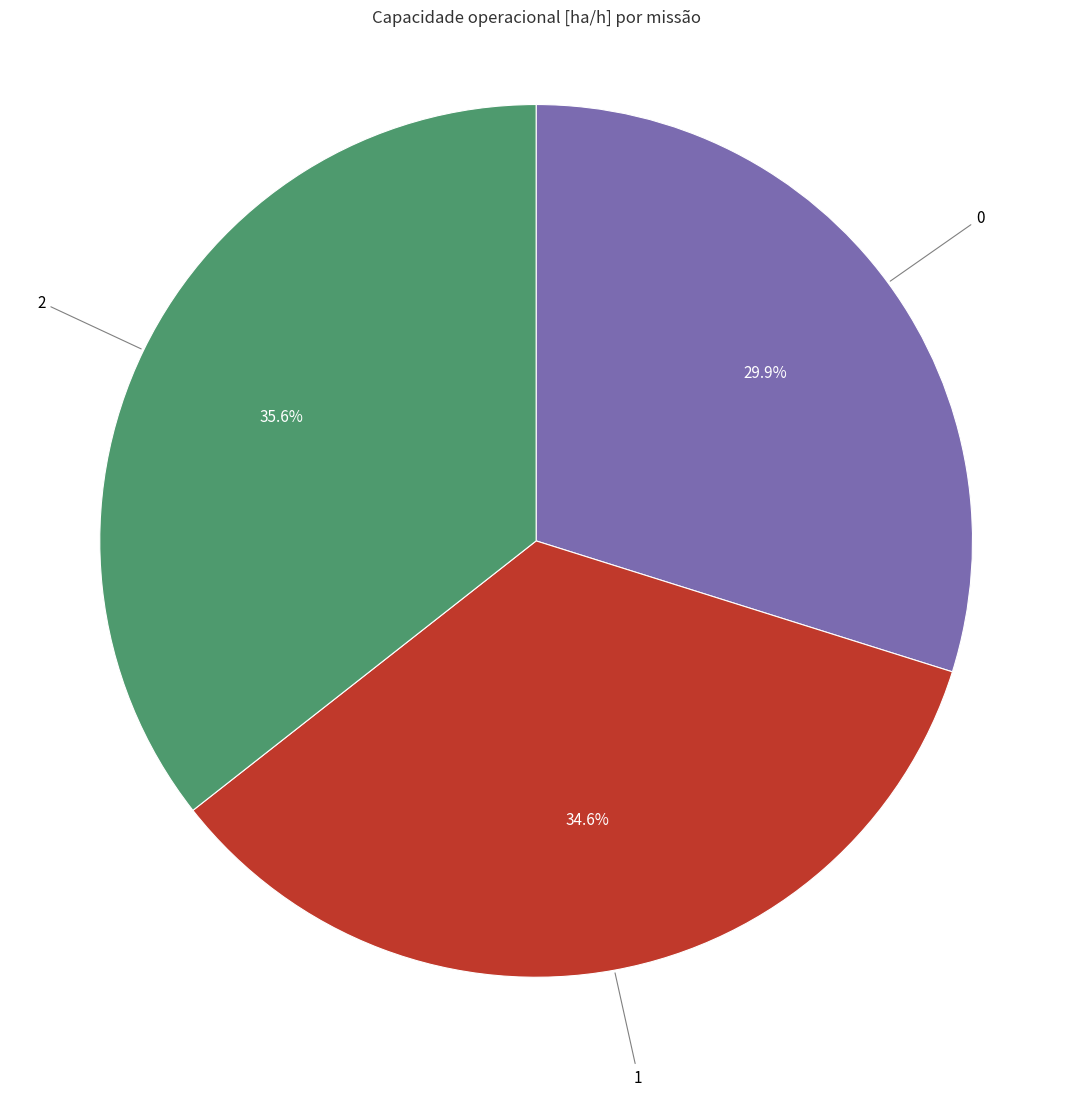

The 2 slice represents 36% of the pie. True or false?

True